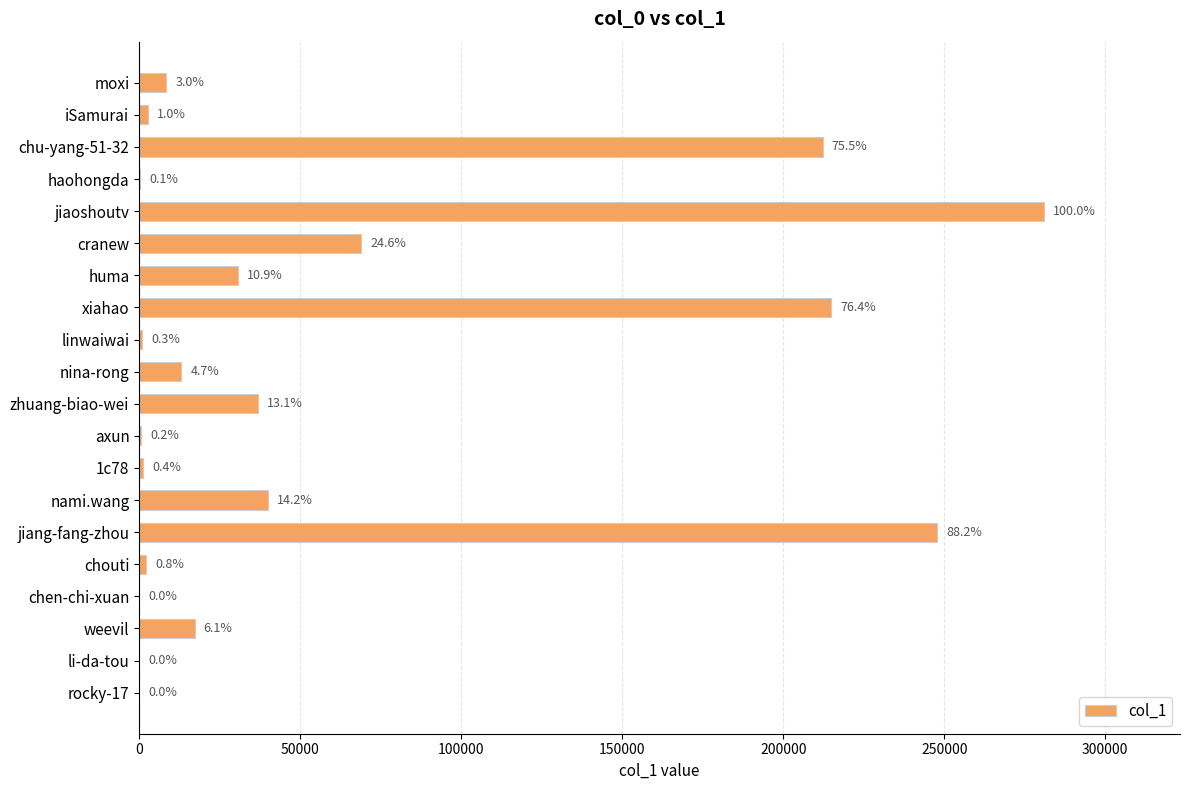

Does the chart contain any negative values?

No